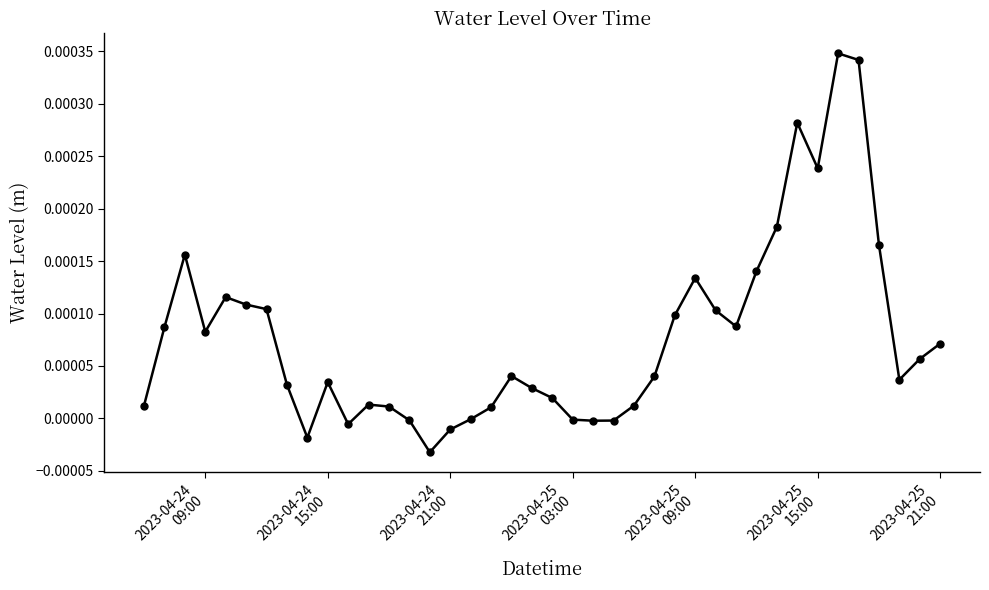

True or false: the data has more than 2 interior local peaks.

True